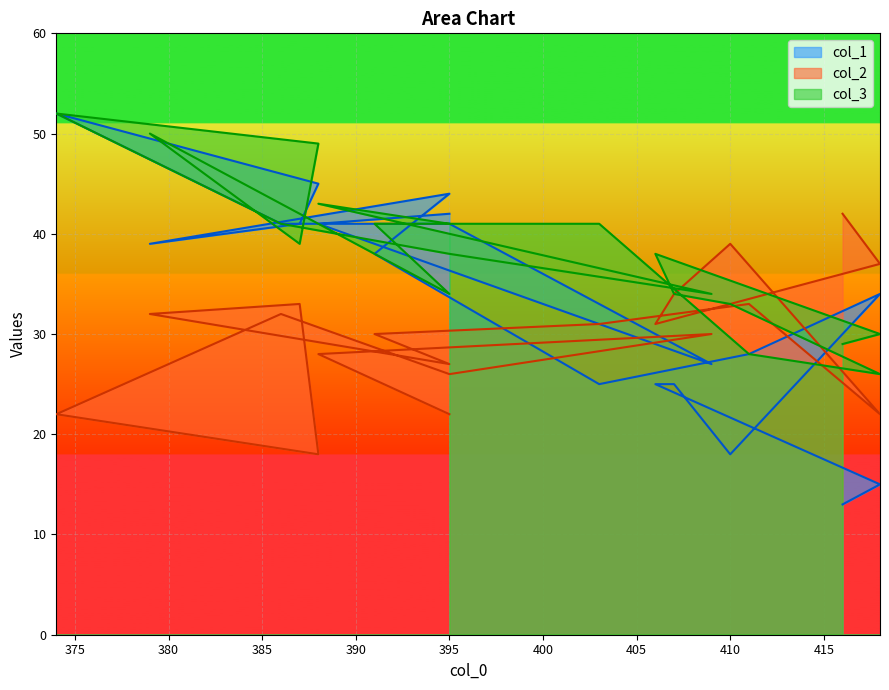

Which series has the largest total across all categories?

col_3